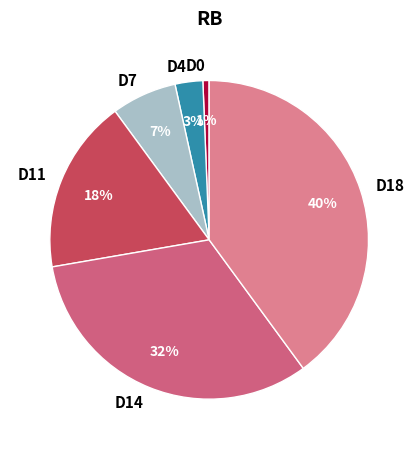

What percentage is the D18 slice, to the nearest percent?

40%